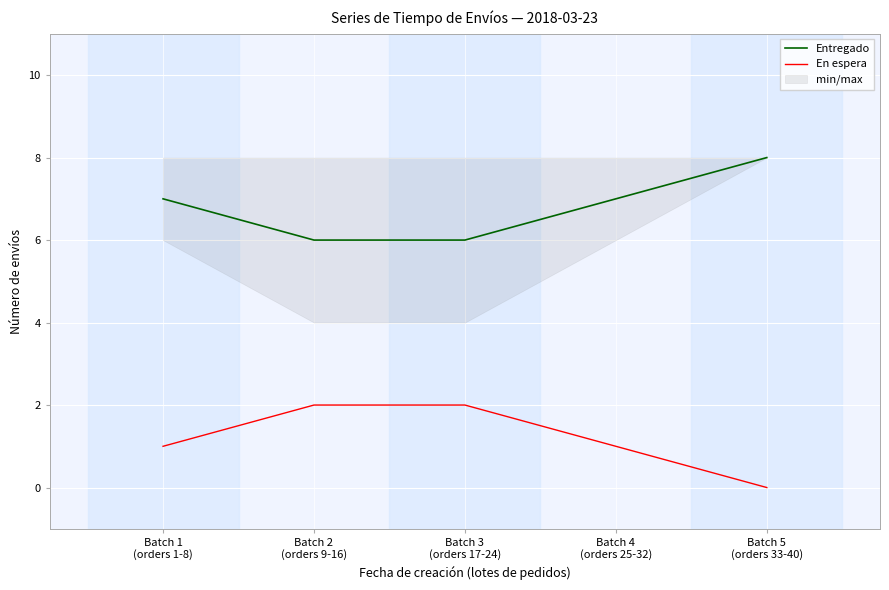

True or false: Entregado has more than 1 points higher than both neighbors.

False